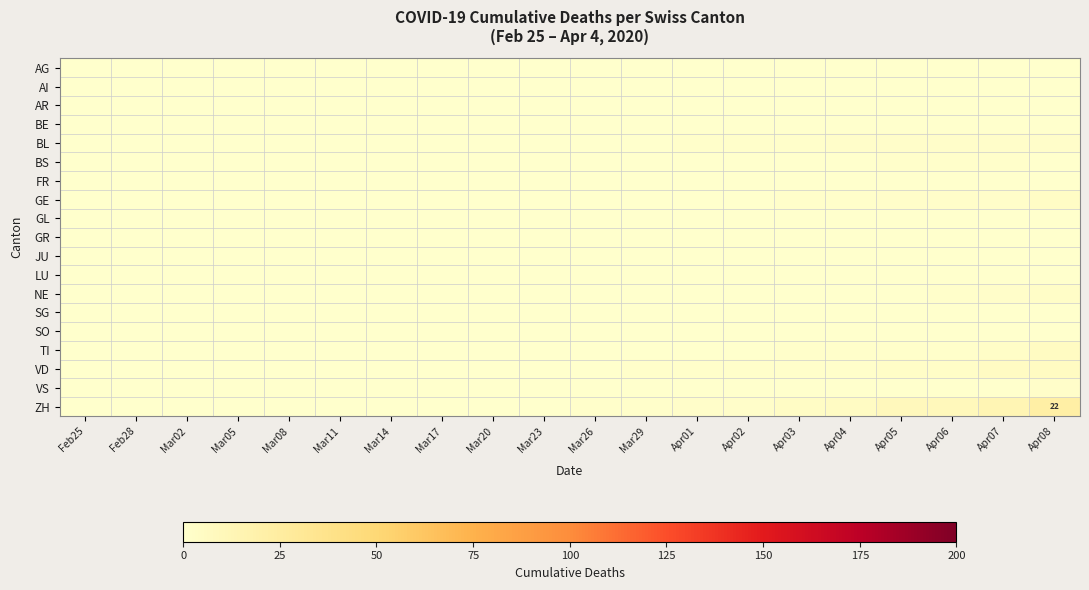

Is the value of VD at Mar11 greater than the value of SG at Feb25?

No